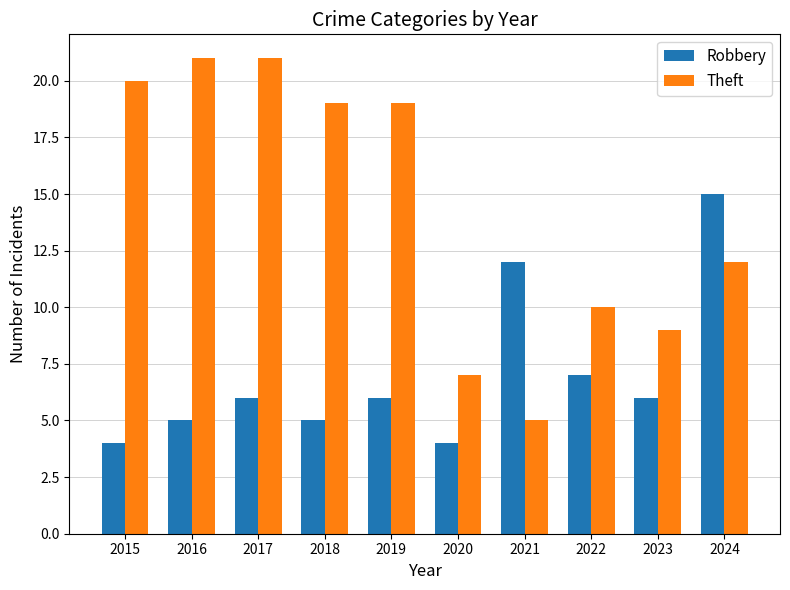

What is the value of the Theft bar at the 4th from the left?

19